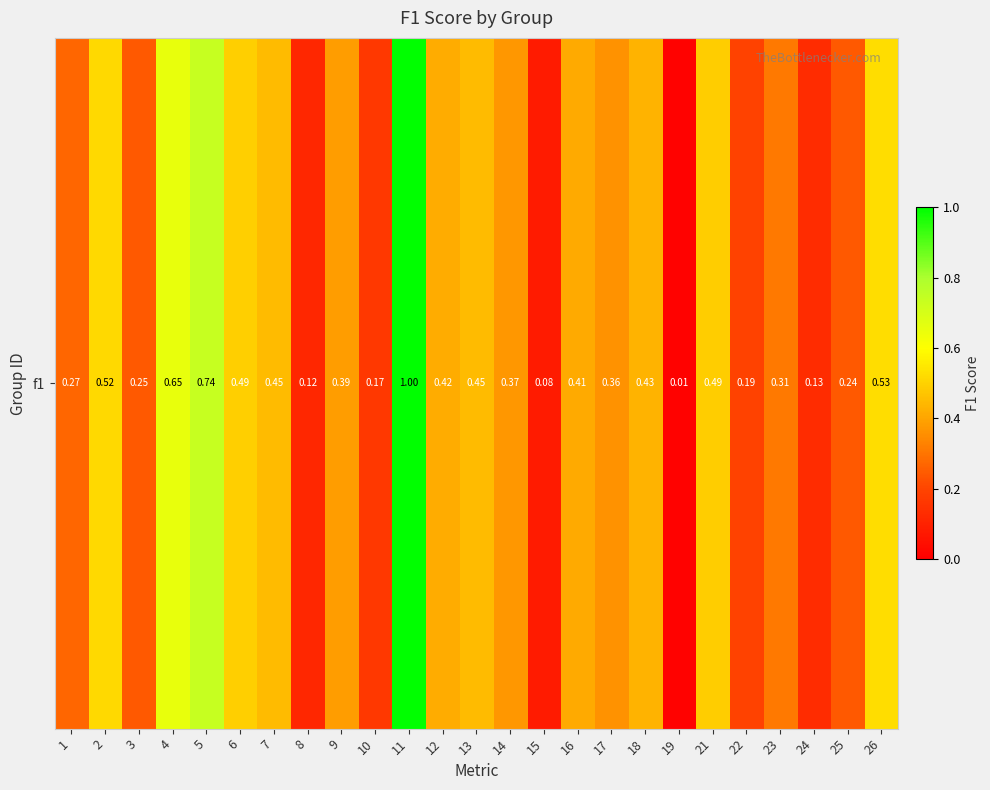

Reading right to left, transcribe all the data shown in this chart.

26=0.5	25=0.2	24=0.1	23=0.3	22=0.2	21=0.5	19=0.0	18=0.4	17=0.4	16=0.4	15=0.1	14=0.4	13=0.5	12=0.4	11=1.0	10=0.2	9=0.4	8=0.1	7=0.5	6=0.5	5=0.7	4=0.7	3=0.2	2=0.5	1=0.3